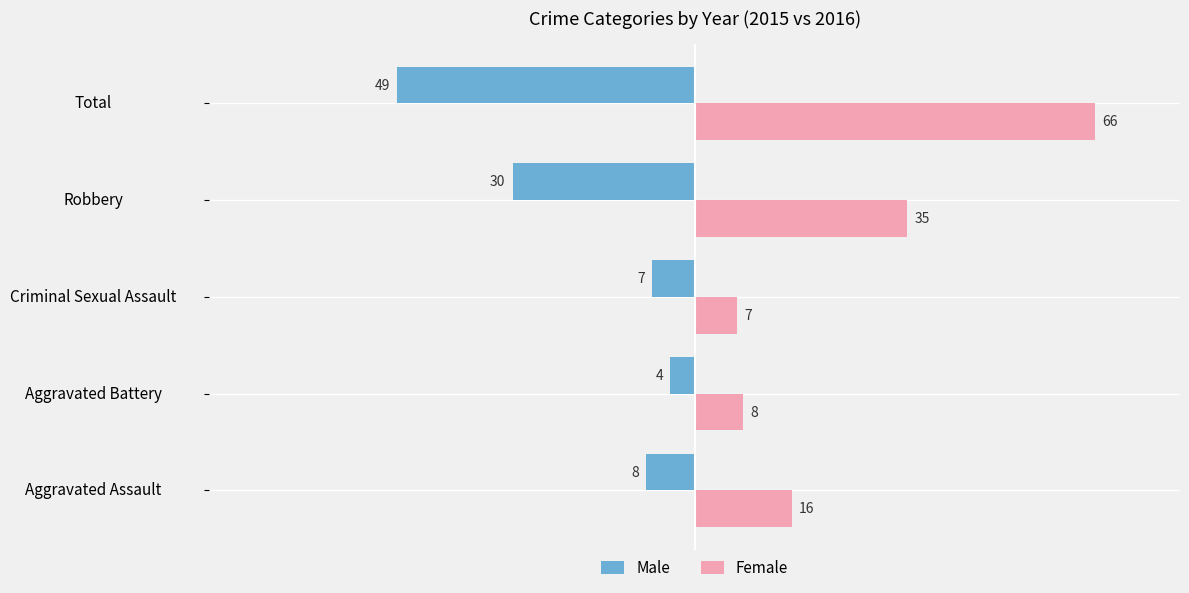

Rank the series at Aggravated Battery from highest to lowest value.

Female, Male